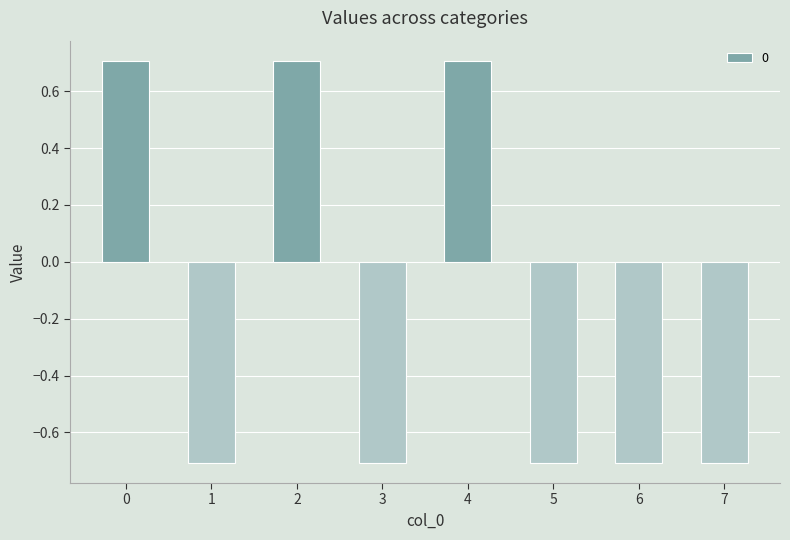

How many values are above zero?

3